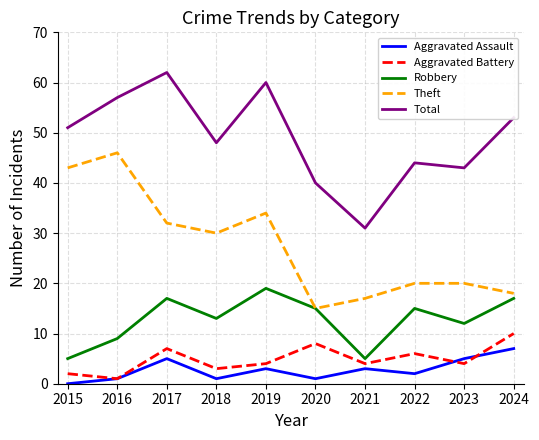

What is the spread (max minus min) of values at 2021?

28